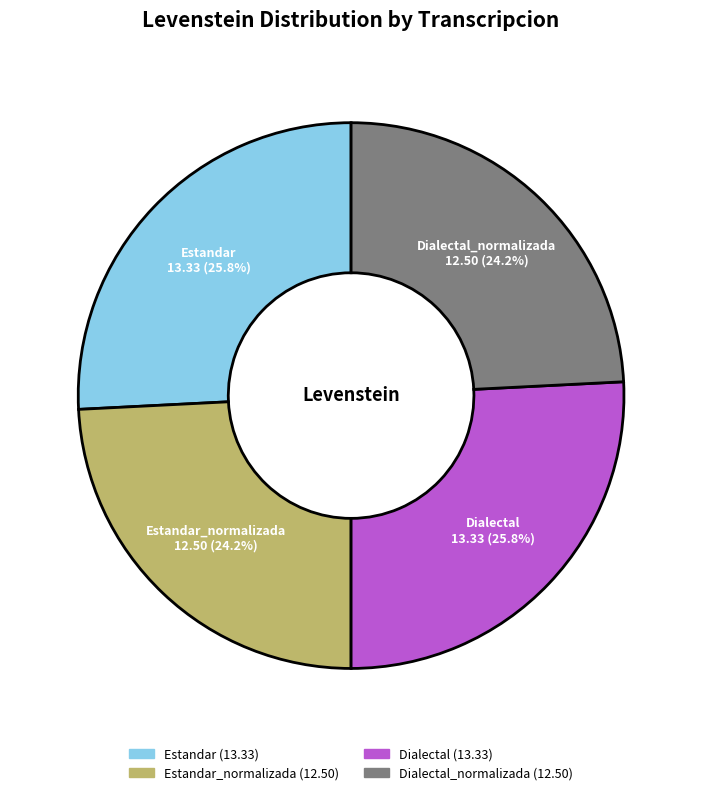

Is there a majority slice in this chart?

No